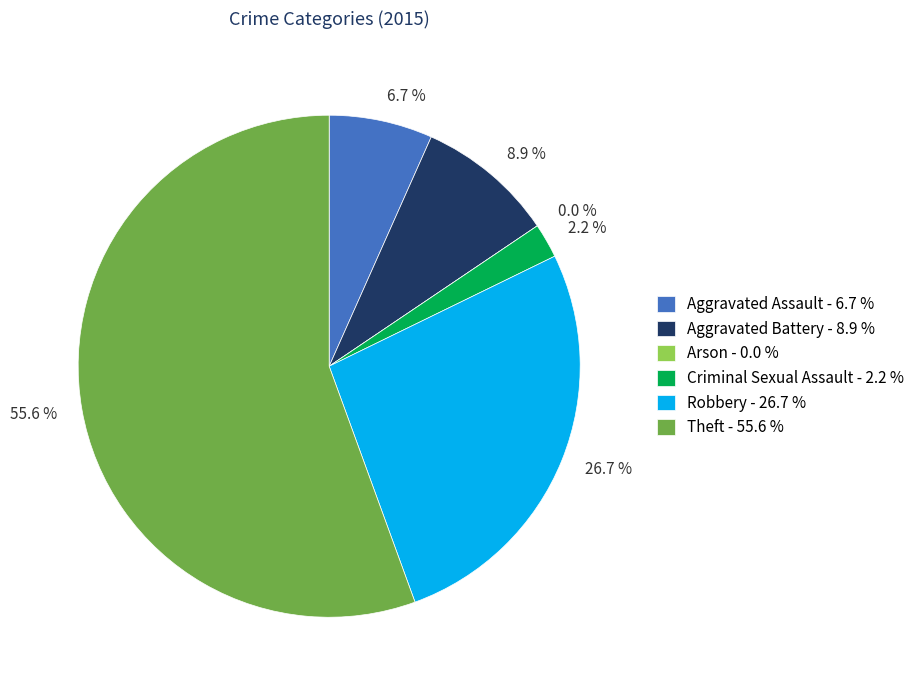

To the nearest percent, what is the difference between the Aggravated Assault and Theft slice percentages?

49%